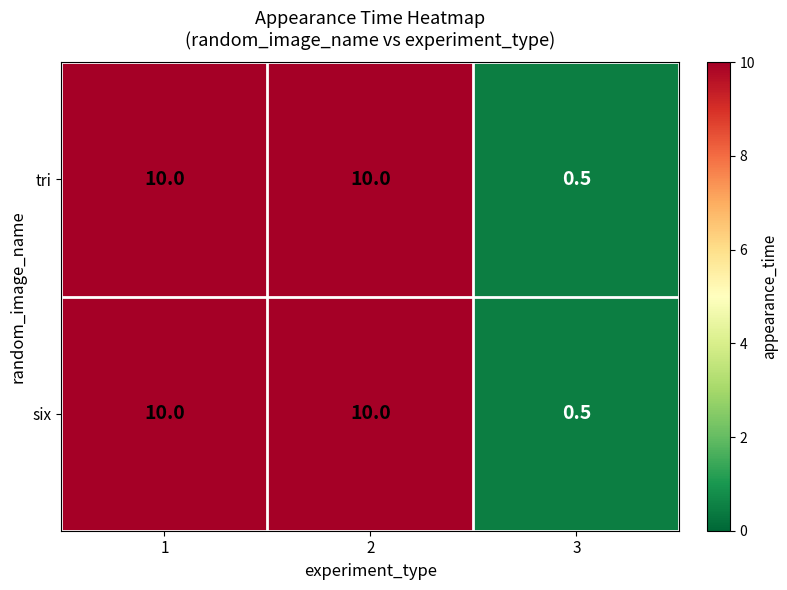

At which category does the chart reach its minimum across all series?

3